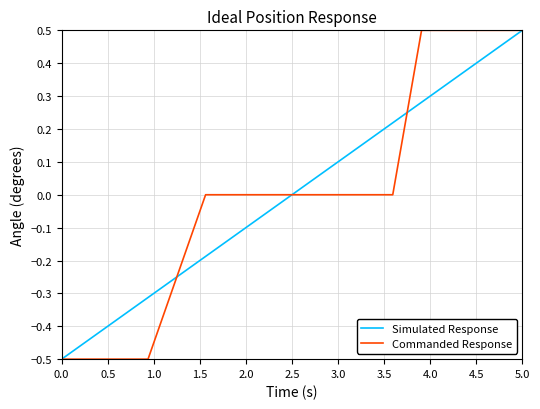

Is this an area chart (filled region under the line)?

No